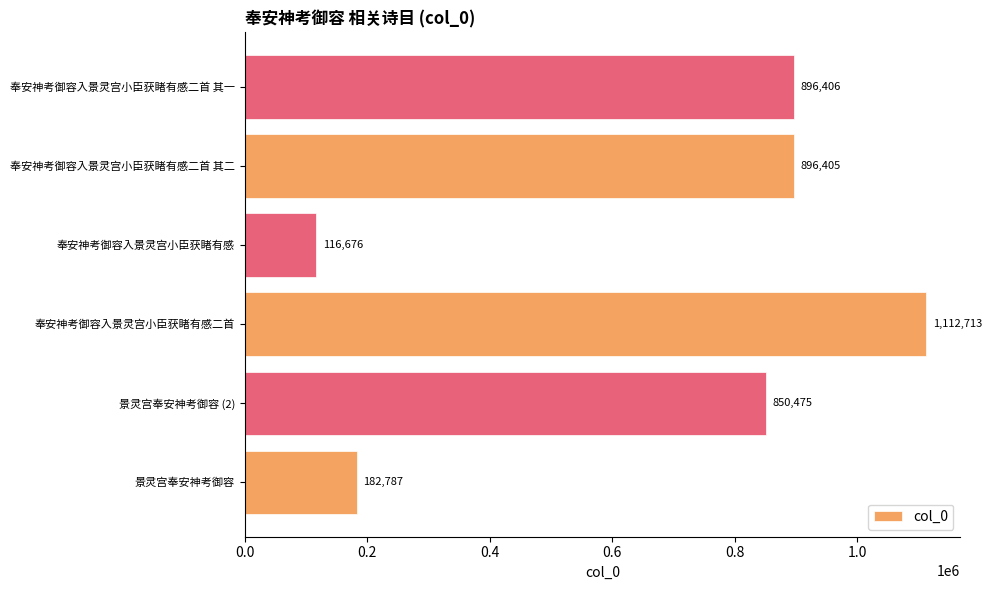

Rank the categories by value from lowest to highest.

奉安神考御容入景灵宫小臣获睹有感, 景灵宫奉安神考御容, 景灵宫奉安神考御容 (2), 奉安神考御容入景灵宫小臣获睹有感二首 其二, 奉安神考御容入景灵宫小臣获睹有感二首 其一, 奉安神考御容入景灵宫小臣获睹有感二首